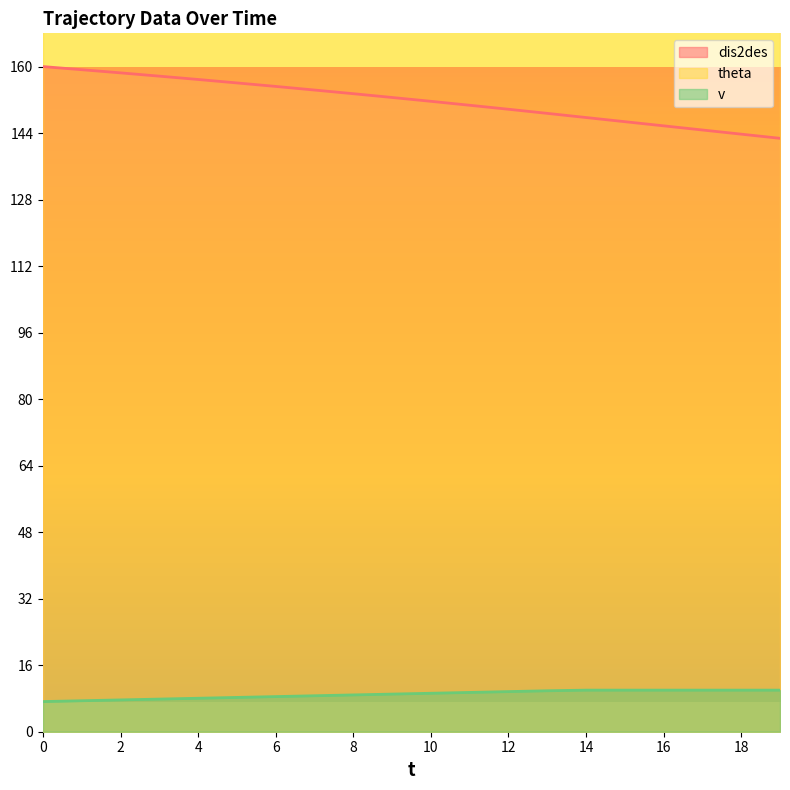

True or false: dis2des and v intersect in this chart.

False